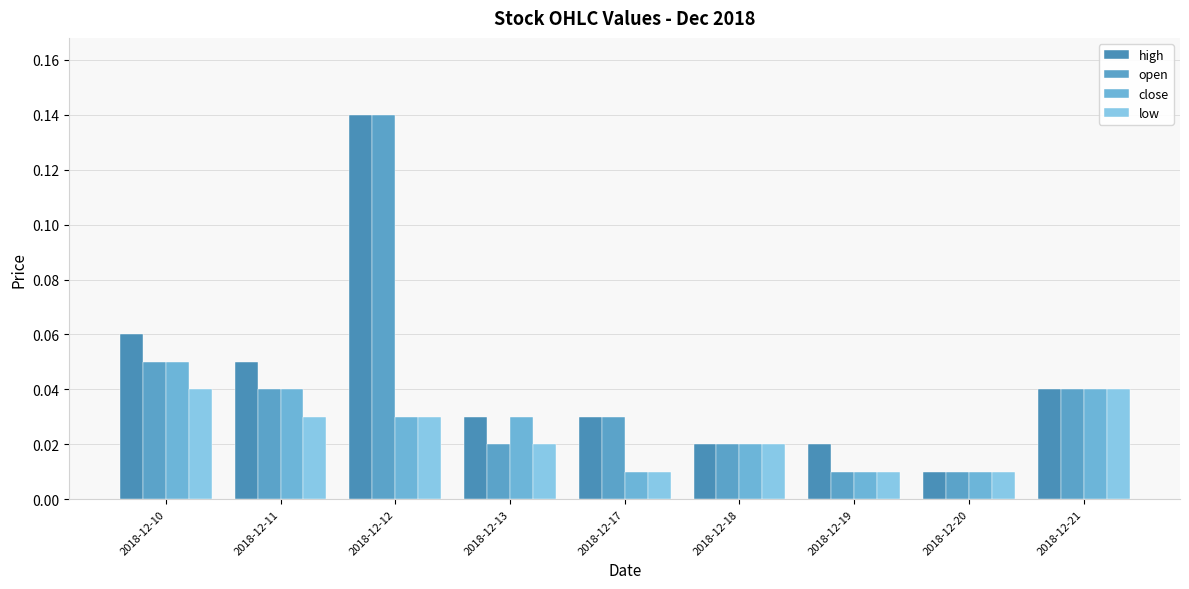

Which category has the lowest value in the close series?

2018-12-17